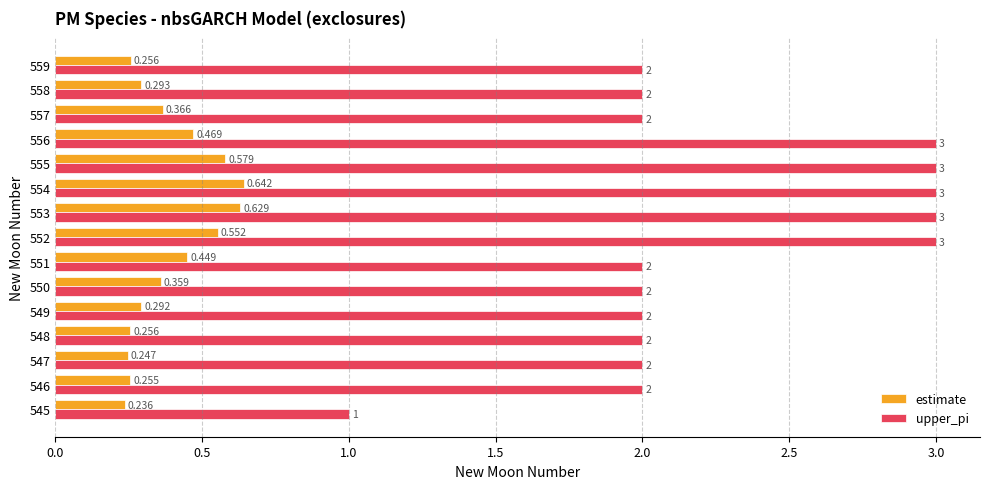

Which series has the largest range (max minus min)?

upper_pi